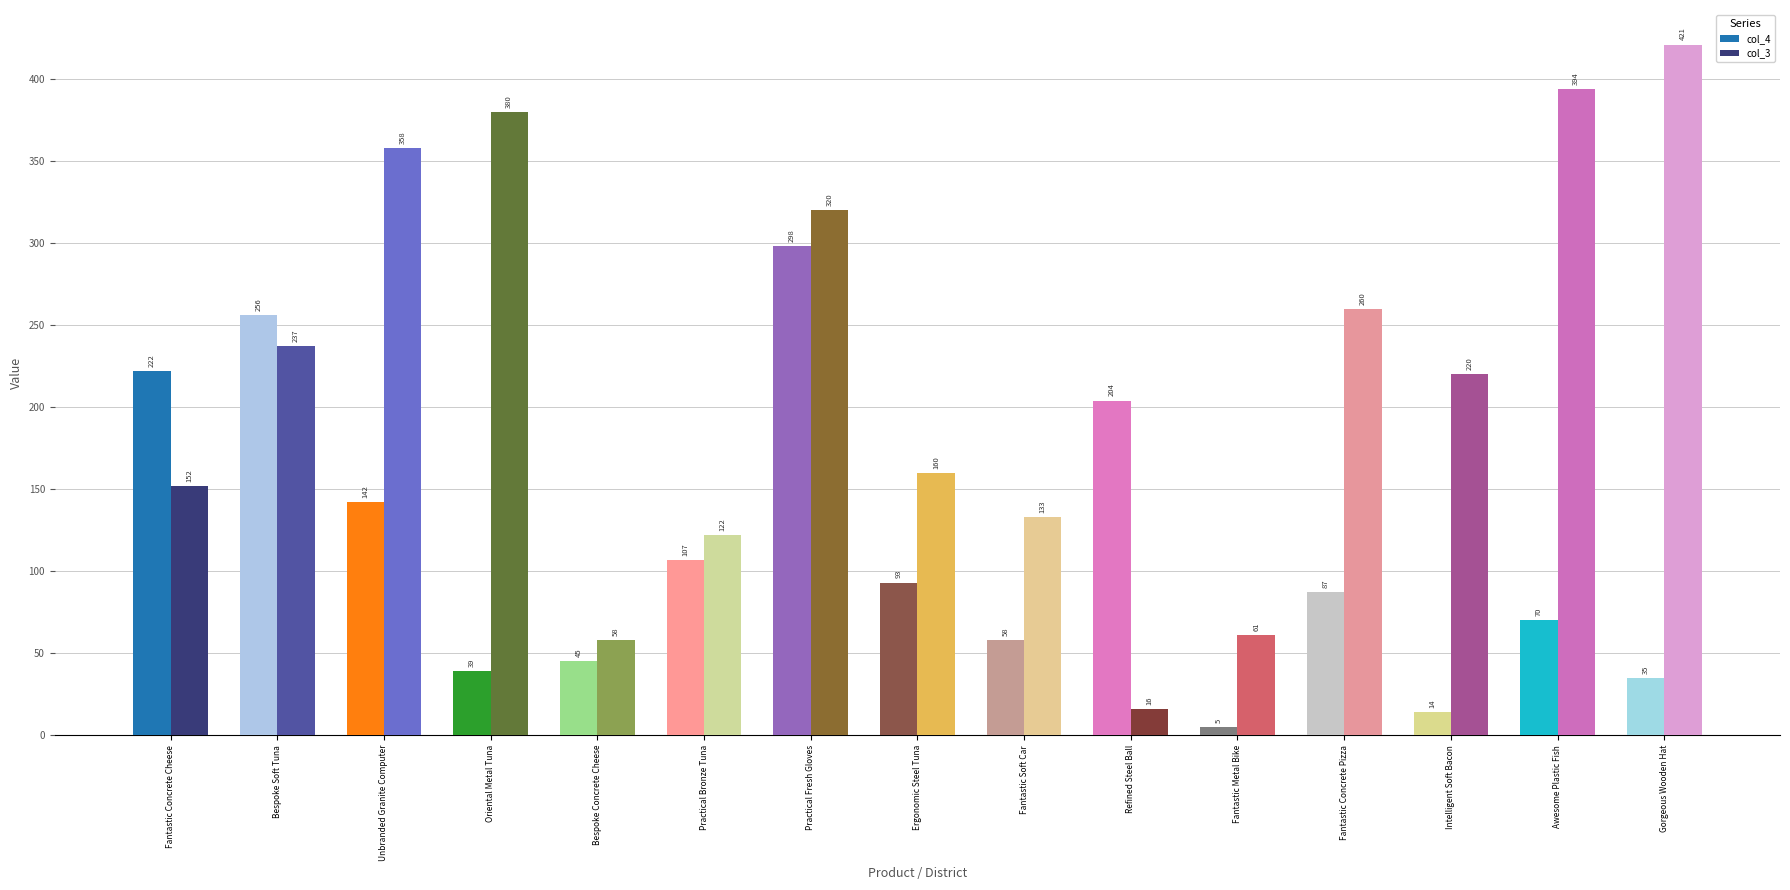

What is the value of the col_4 bar at the 3rd from the left?

142